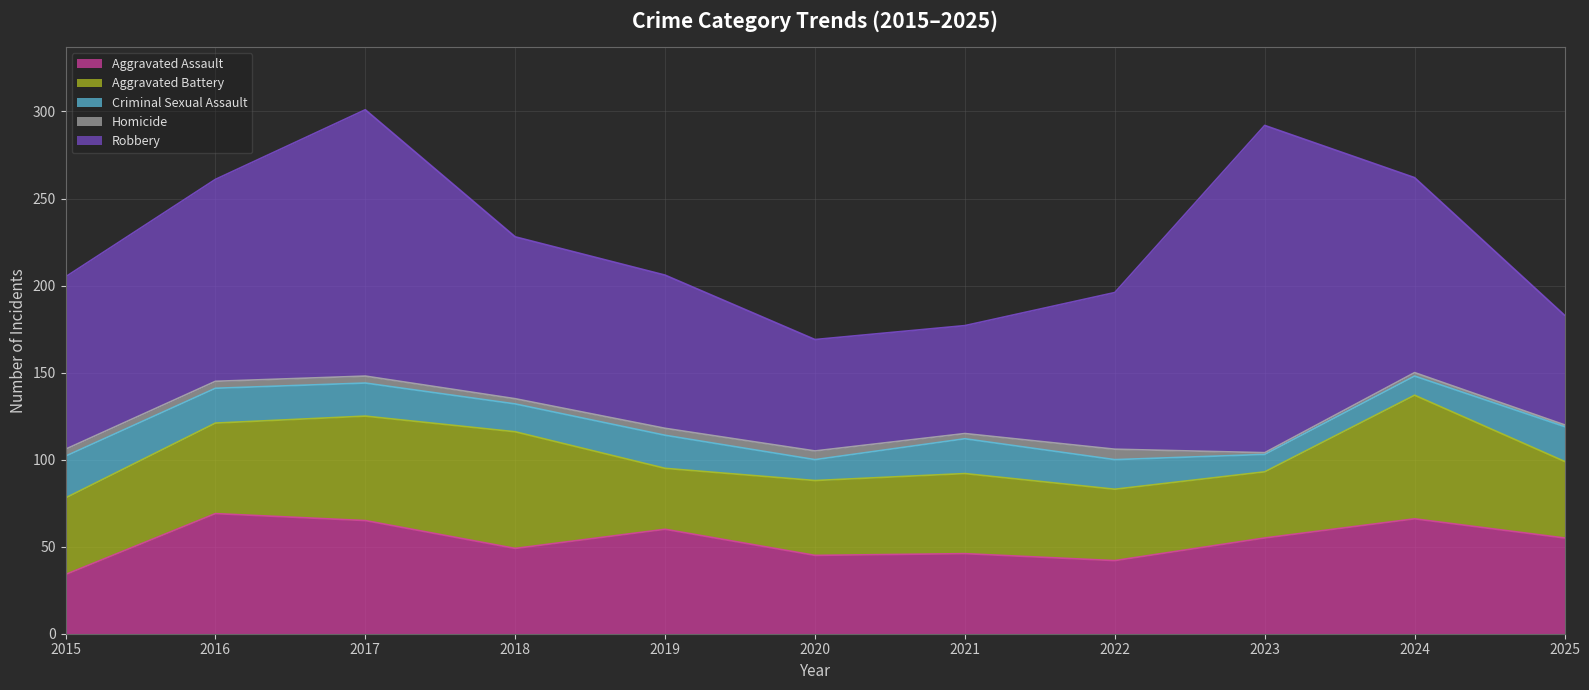

True or false: Aggravated Battery and Criminal Sexual Assault cross at least once.

False